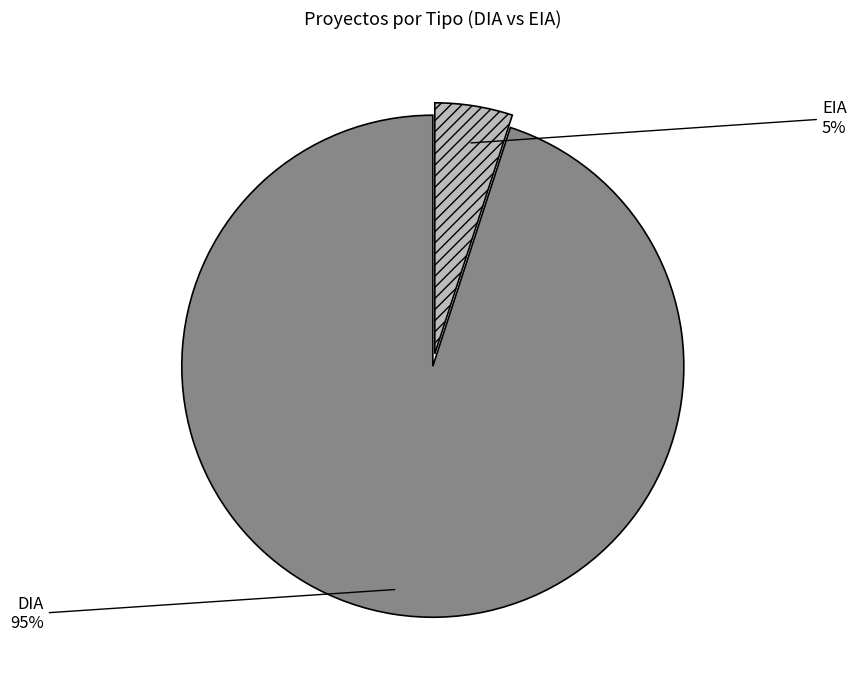

What is the majority slice?

DIA